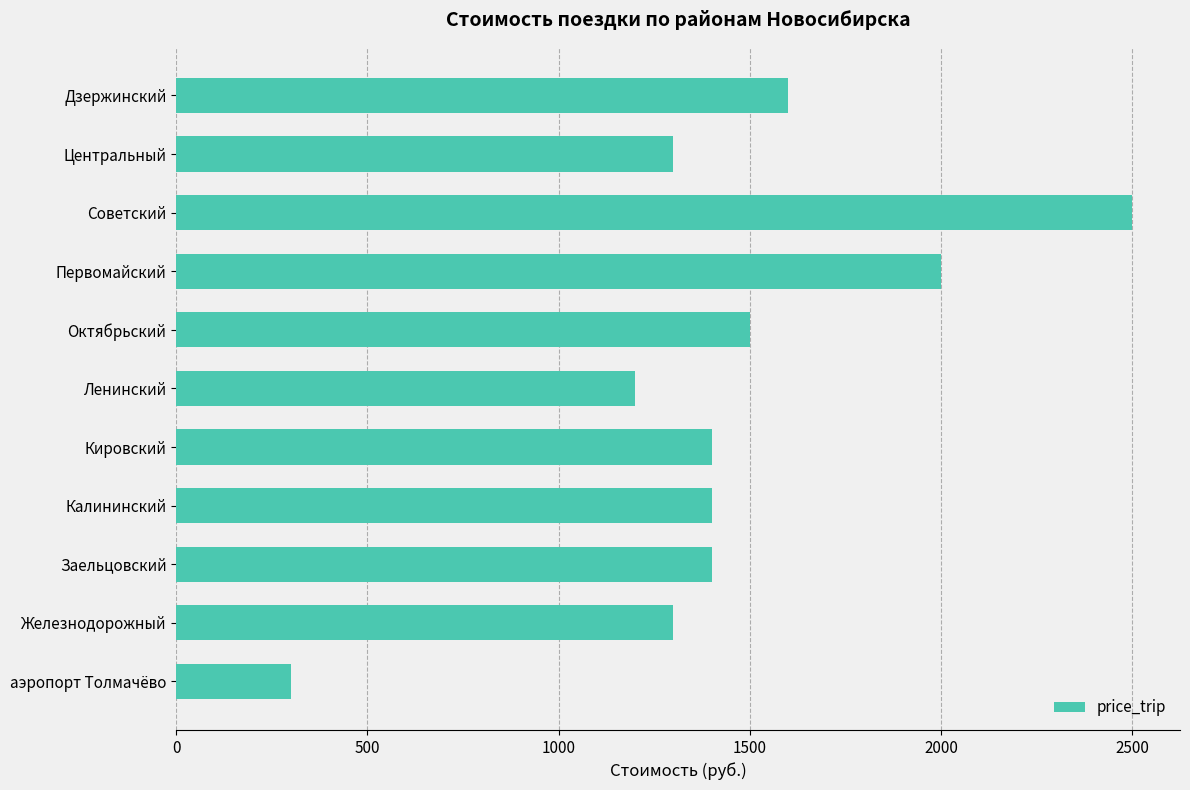

How many series are shown in this chart?

1